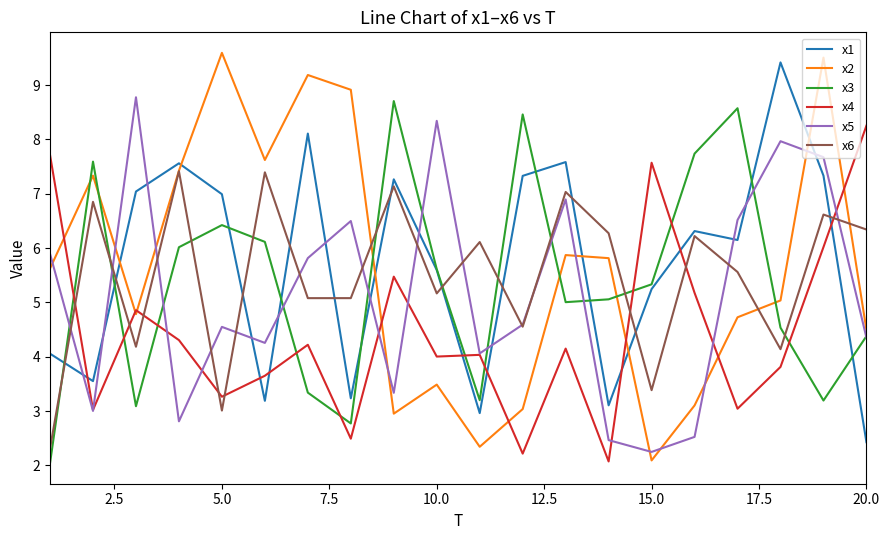

What is the difference between the second highest and minimum values in the x2 series?

7.4